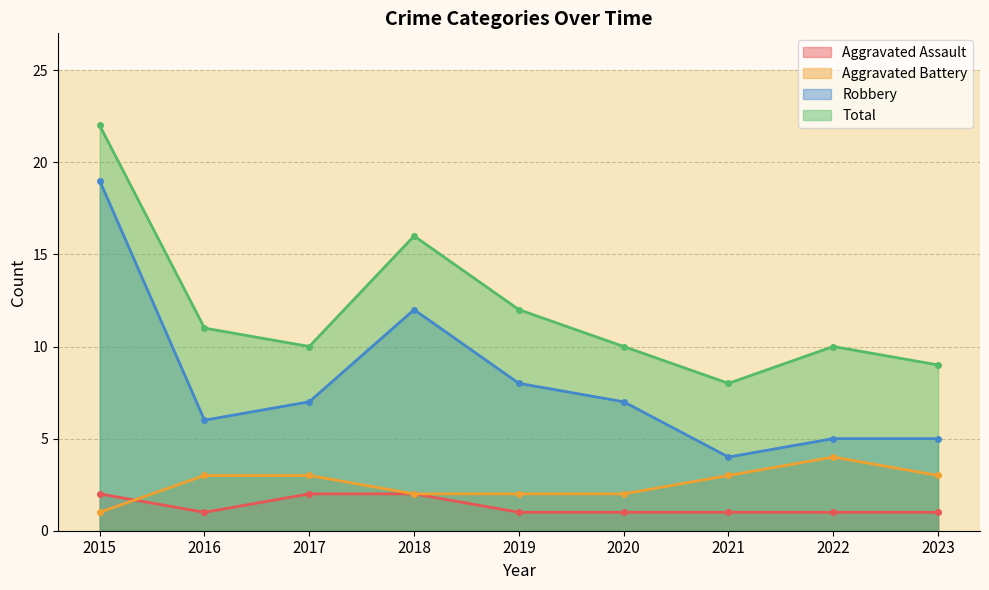

Reading left to right, what are all the values shown in this chart?

Aggravated Assault: 2	1	2	2	1	1	1	1	1
Aggravated Battery: 1	3	3	2	2	2	3	4	3
Robbery: 19	6	7	12	8	7	4	5	5
Total: 22	11	10	16	12	10	8	10	9